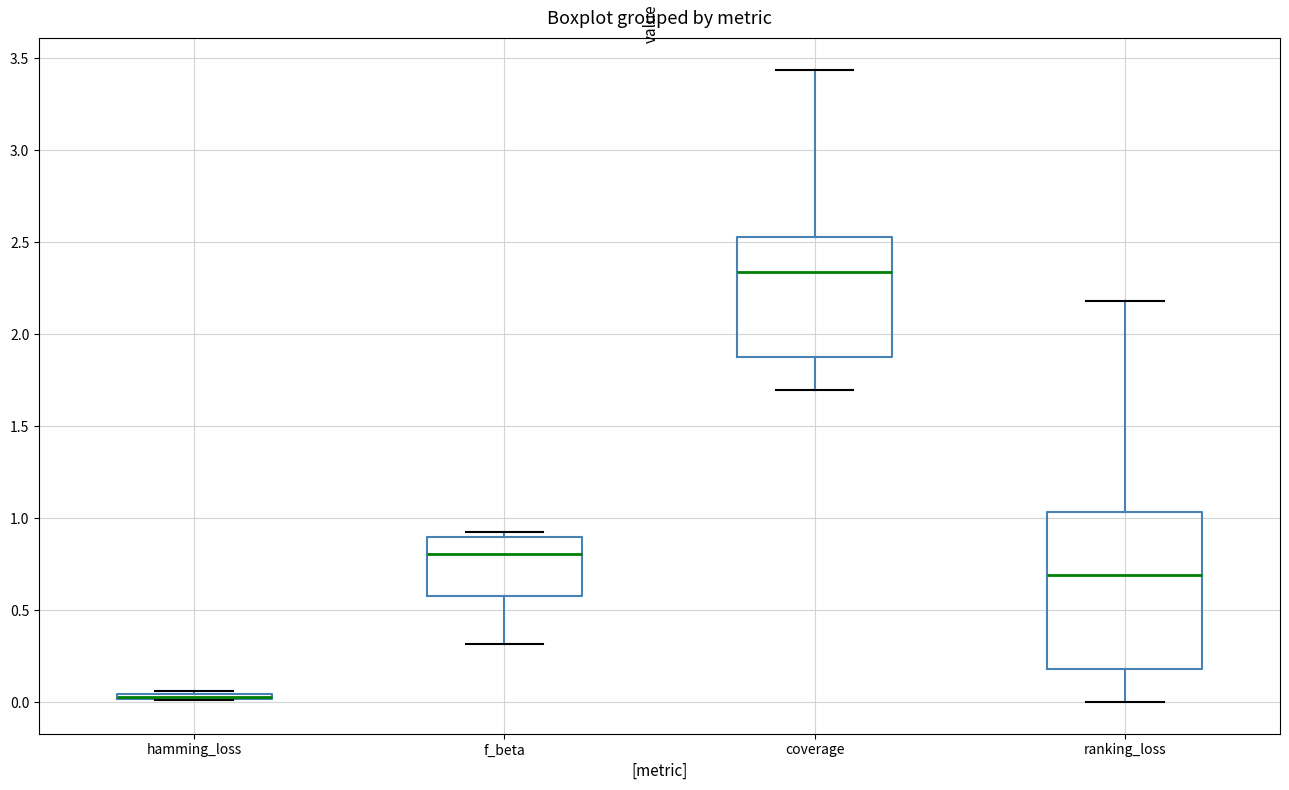

Comparing the boxes themselves (not the whiskers), which one is the tallest?

ranking_loss